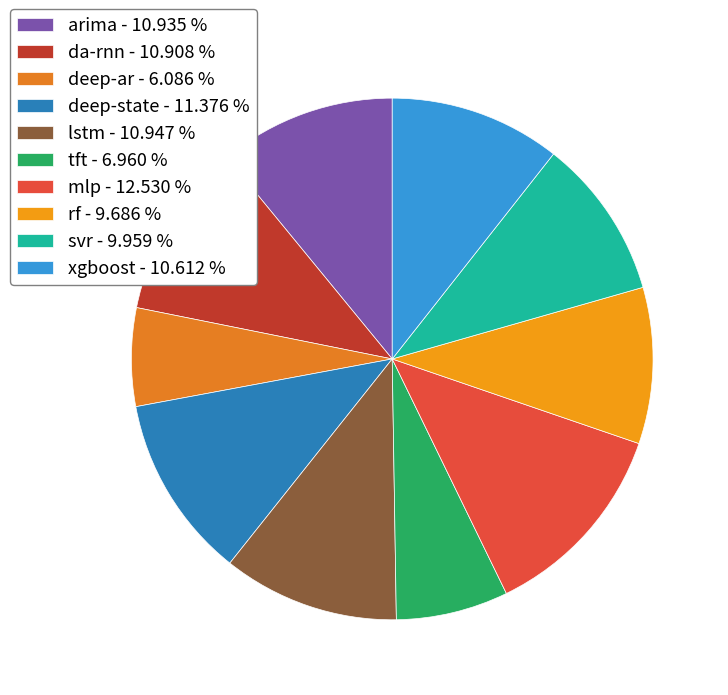

Combined, do da-rnn and deep-ar account for over 50%?

No